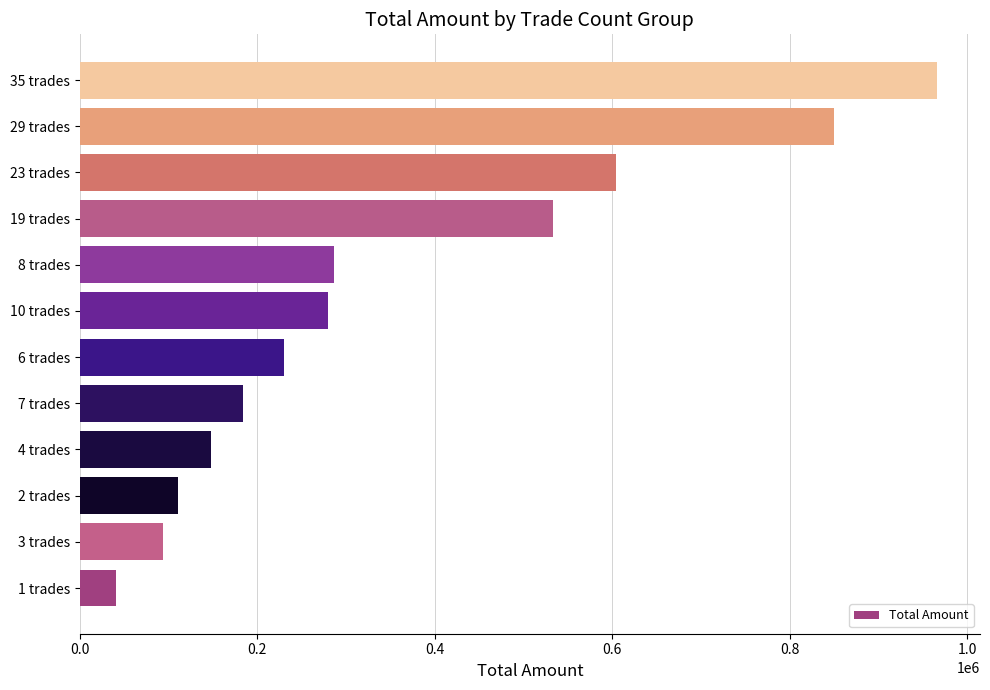

What is the average value?

360608